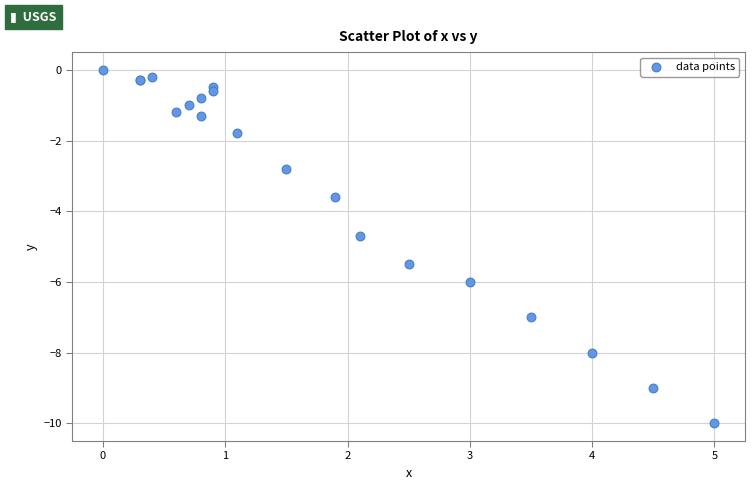

What Y value in the scatter plot is closest to -5?

-4.7